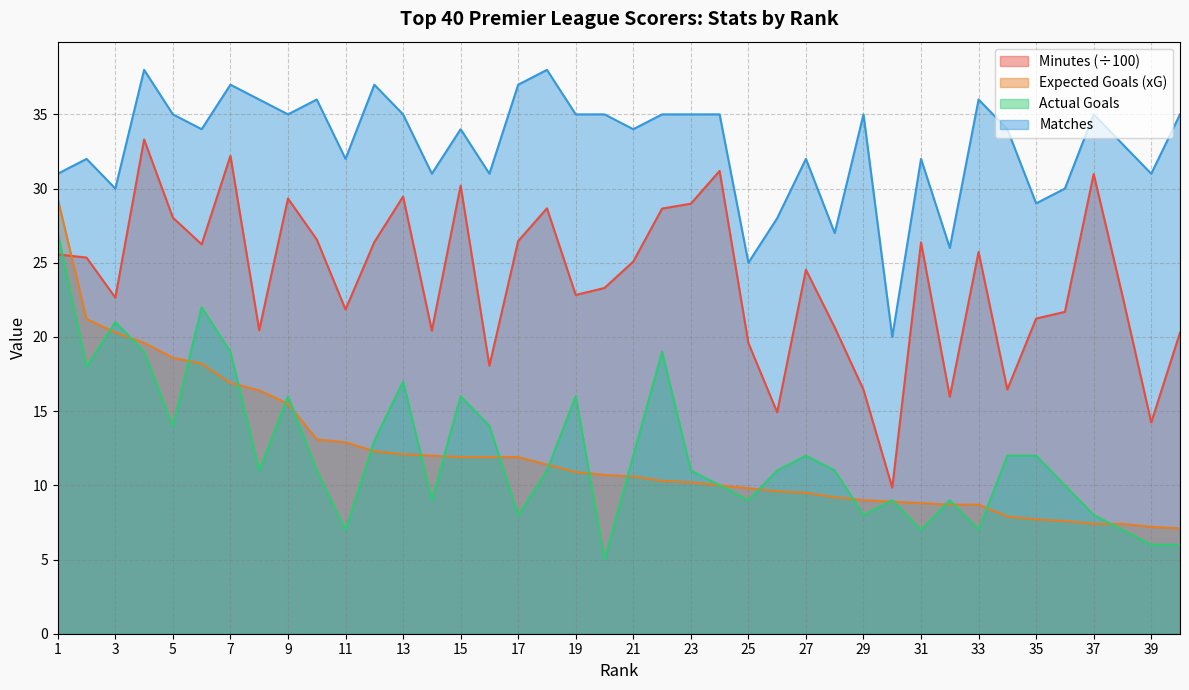

What is the value of the Expected Goals (xG) point at the 5th from the left?

18.6